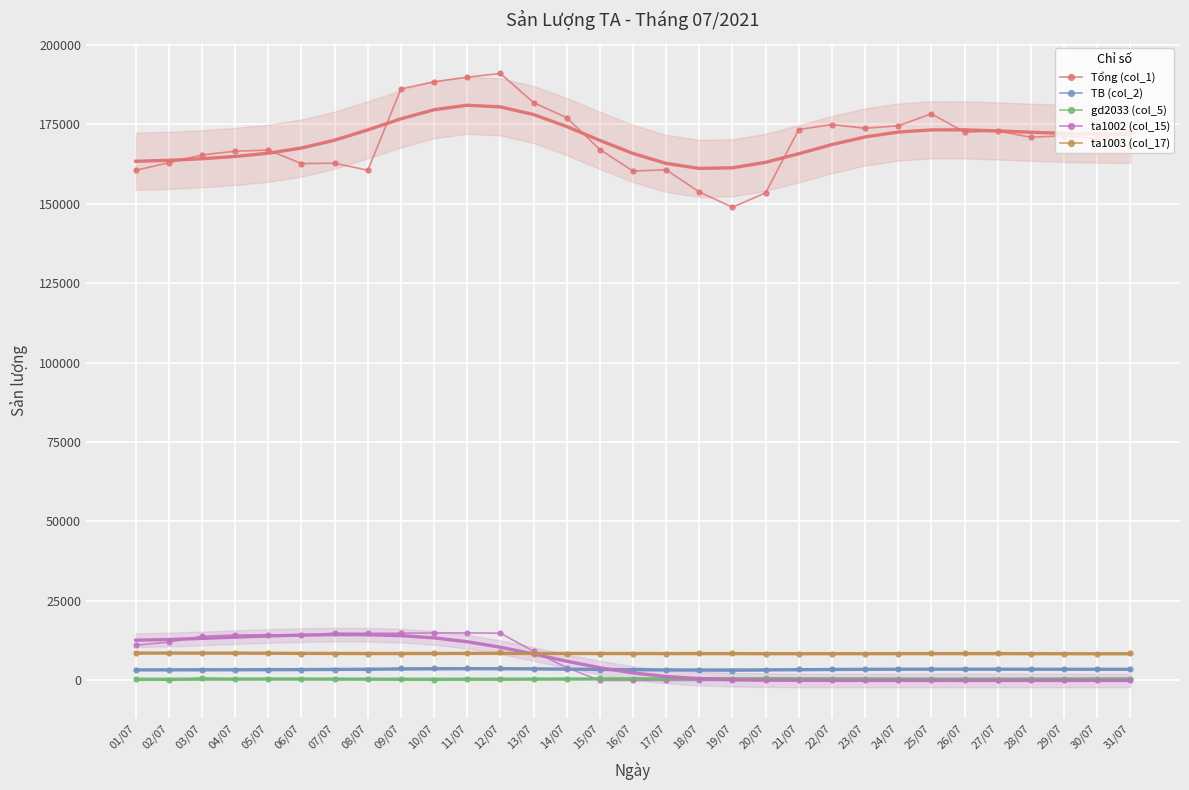

How many interior local peaks does the ta1002 (col_15) series have?

3